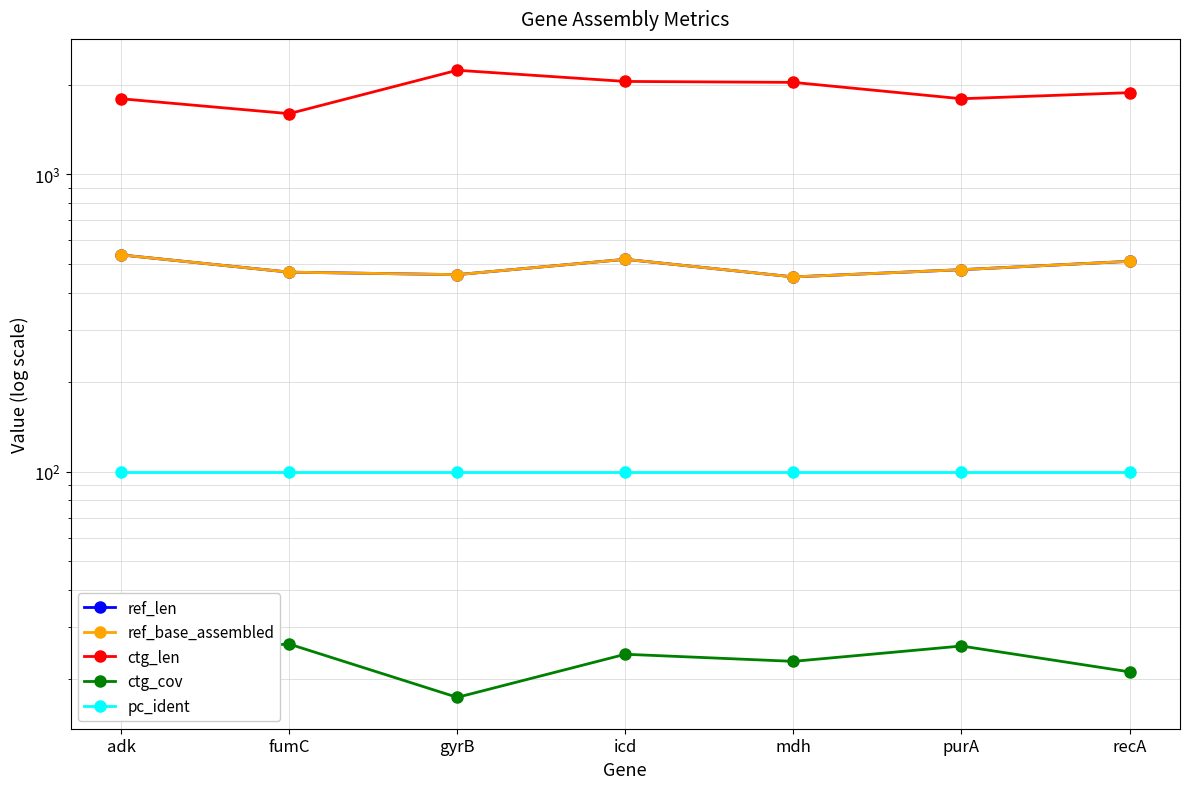

Which series has the largest range (max minus min)?

ctg_len